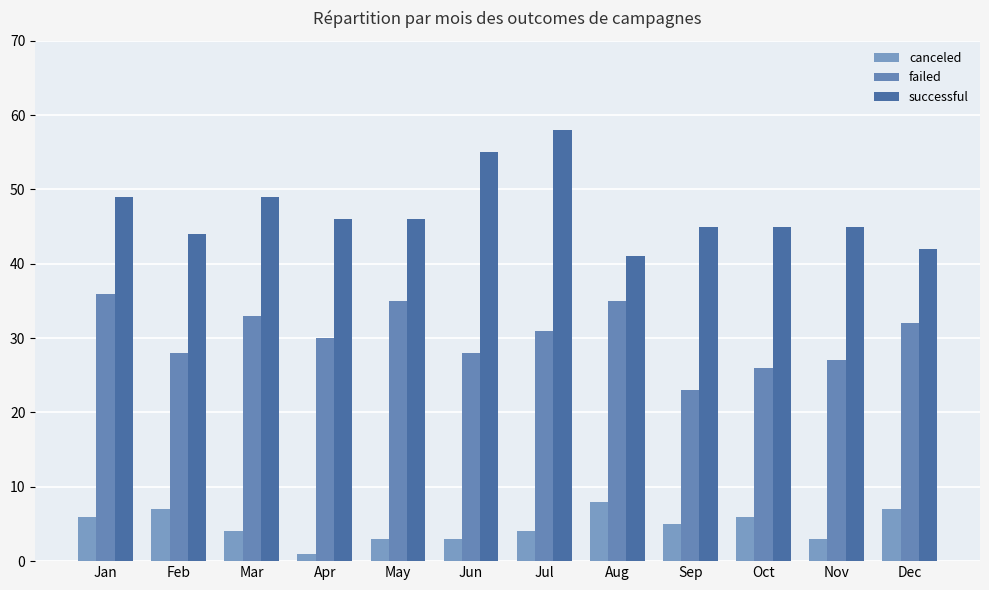

How many series are shown in this chart?

3